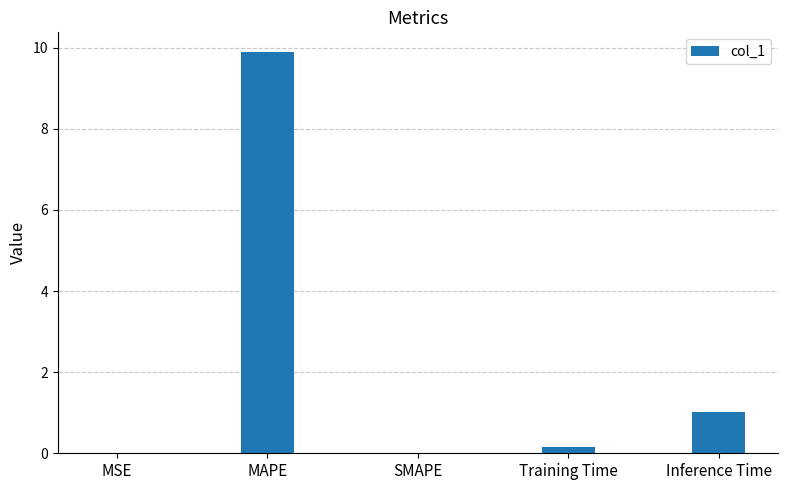

What is the sum of all values?

11.1